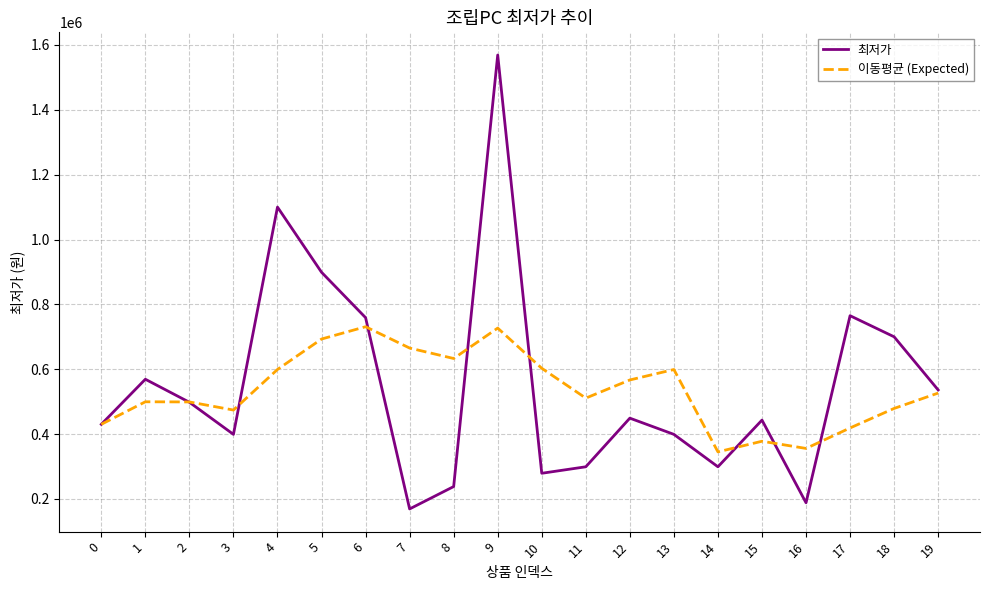

At which label does 이동평균 (Expected) first exceed 526380?

4